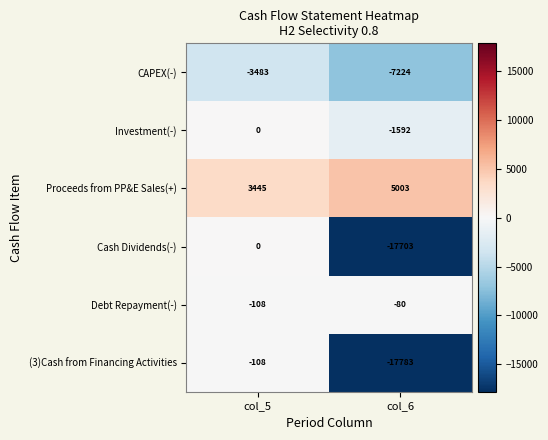

What is the approximate value of Proceeds from PP&E Sales(+) at col_6, to the nearest 10?

5000